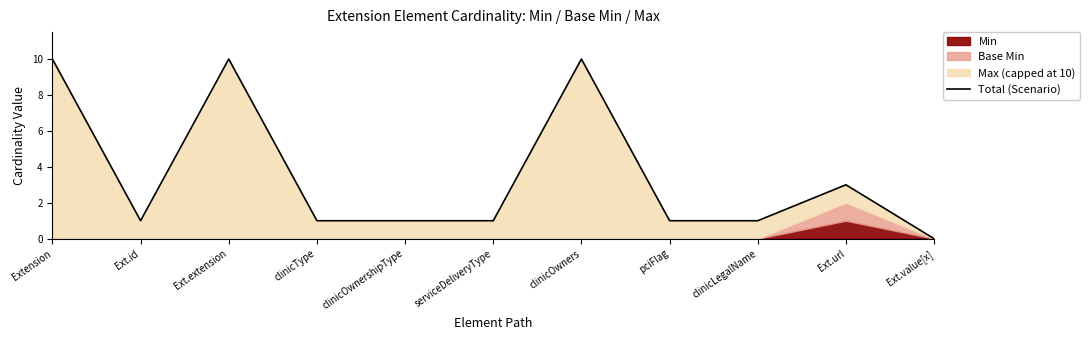

Does the chart display data point markers on the line(s)?

No